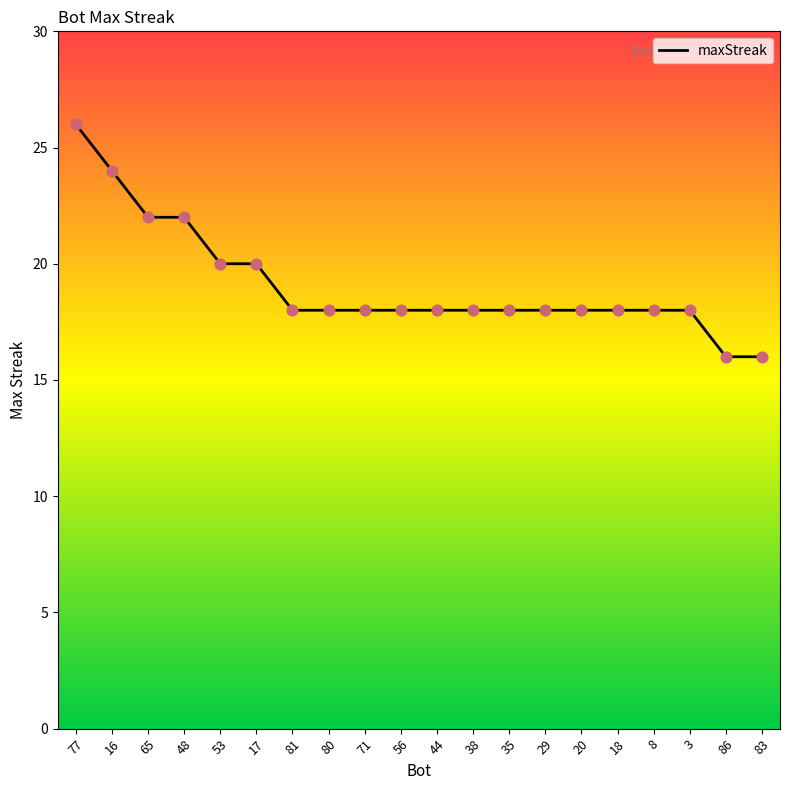

What is the change in value from 80 to 83?

-2